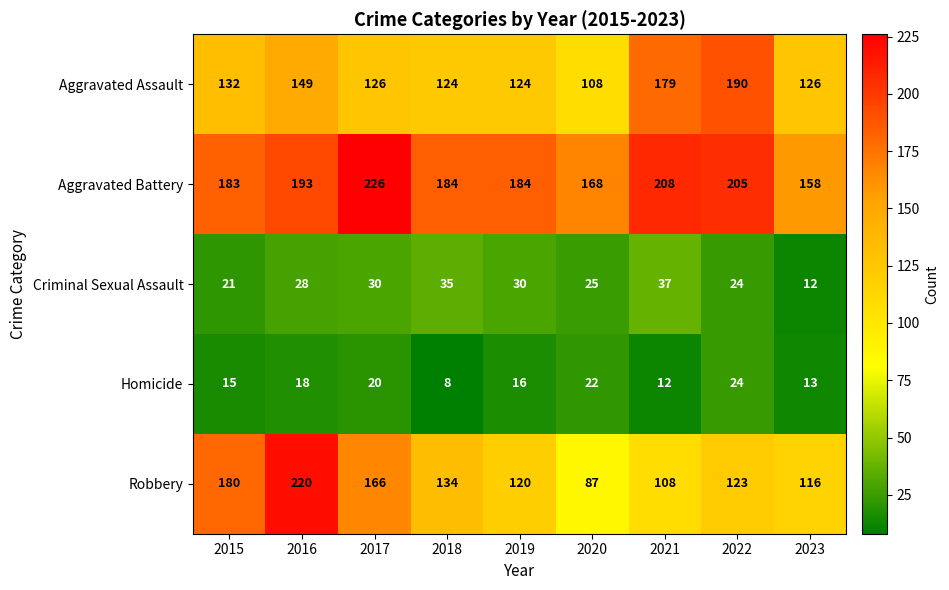

Where is Criminal Sexual Assault nearest to the value 24?

2022